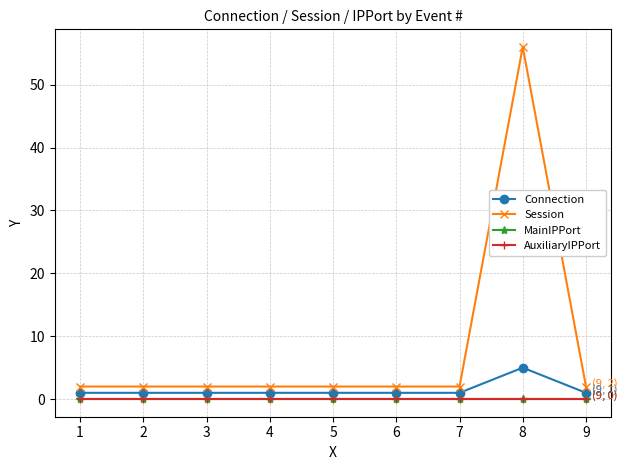

Is this an area chart (filled region under the line)?

No